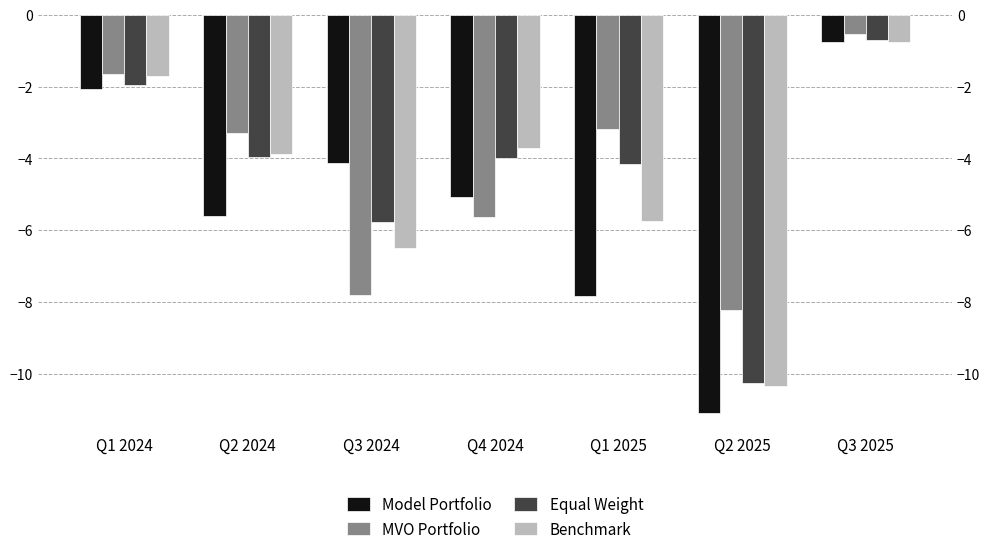

The Benchmark series shows -6.0 at Q2 2025. True or false?

False